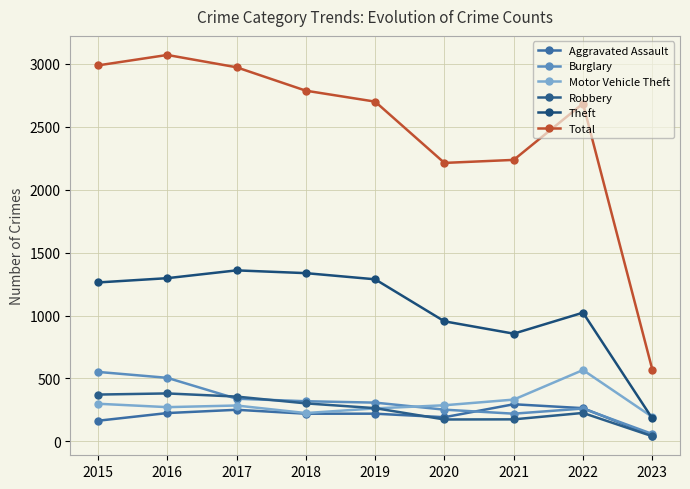

Which series has the largest range (max minus min)?

Total